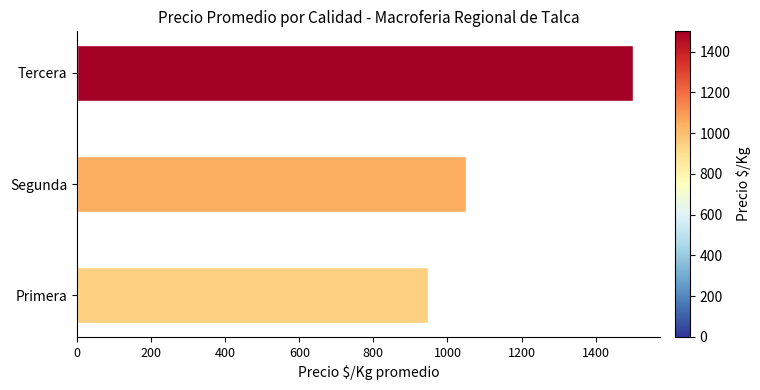

Reading bottom to top, transcribe all the data shown in this chart.

Primera=946.7	Segunda=1050.0	Tercera=1500.0